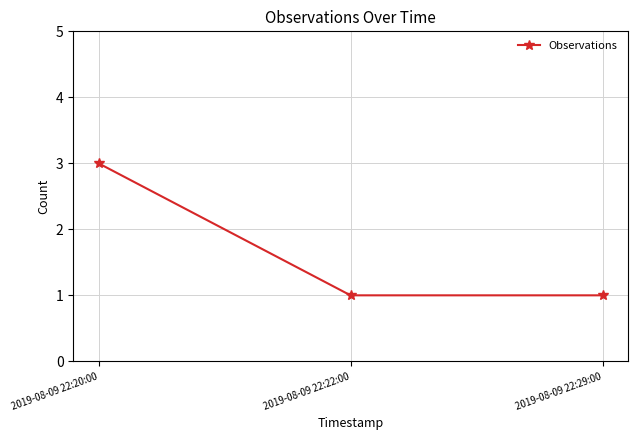

How many distinct data groups are displayed?

1